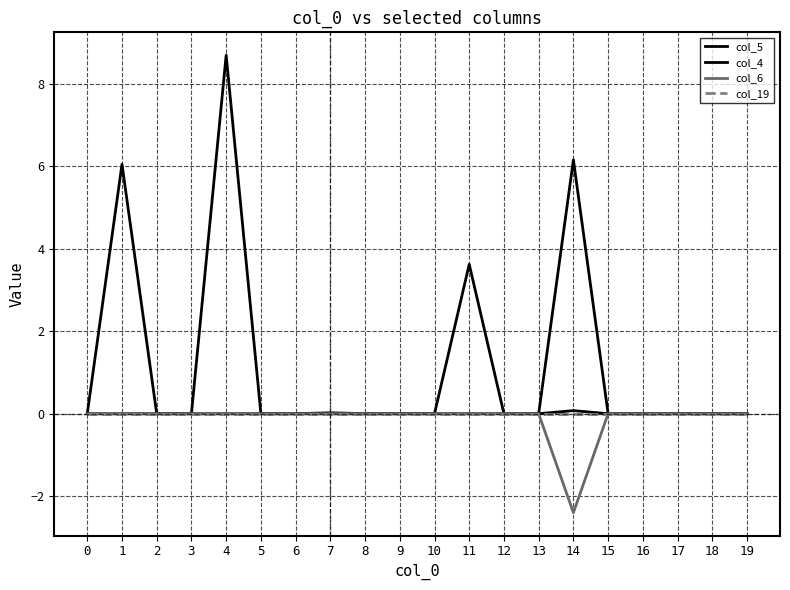

Reading left to right, what are all the values shown in this chart?

col_5: 0.0	0.0	0.0	0.0	0.0	0.0	0.0	0.0	0.0	0.0	0.0	0.0	0.0	0.0	0.1	0.0	0.0	0.0	0.0	0.0
col_4: 0.0	6.0	0.0	0.0	8.7	0.0	0.0	0.0	0.0	0.0	0.0	3.6	0.0	0.0	6.2	0.0	0.0	0.0	0.0	0.0
col_6: 0.0	0.0	0.0	0.0	0.0	0.0	0.0	0.0	0.0	0.0	0.0	0.0	0.0	0.0	-2.4	0.0	0.0	0.0	0.0	0.0
col_19: 0.0	0.0	0.0	0.0	0.0	0.0	0.0	0.0	0.0	0.0	0.0	0.0	0.0	0.0	0.0	0.0	0.0	0.0	0.0	0.0